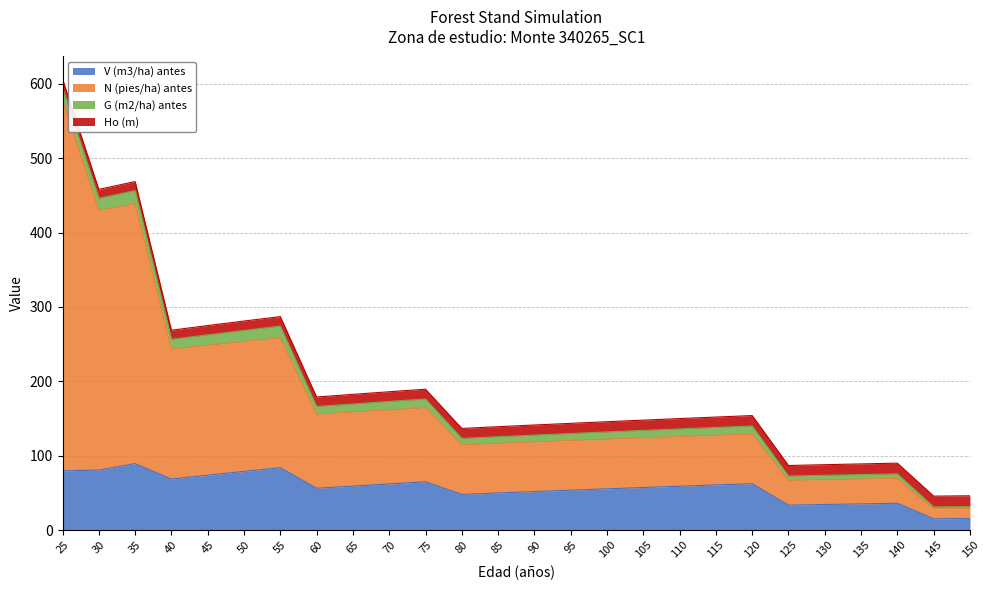

True or false: V (m3/ha) antes and N (pies/ha) antes intersect in this chart.

False